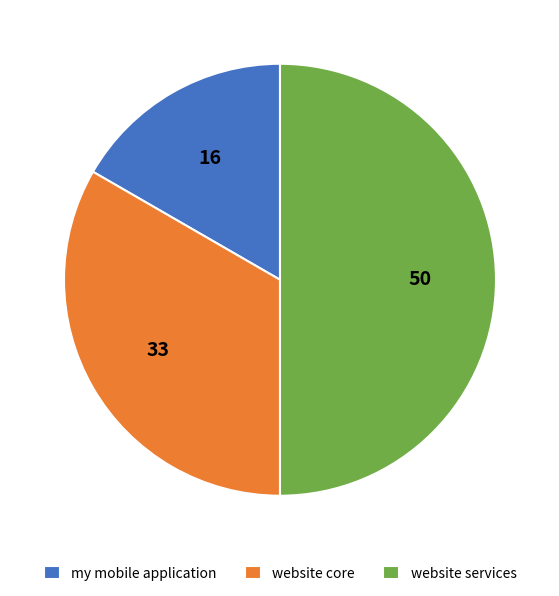

Rank the categories by value from lowest to highest.

my mobile application, website core, website services